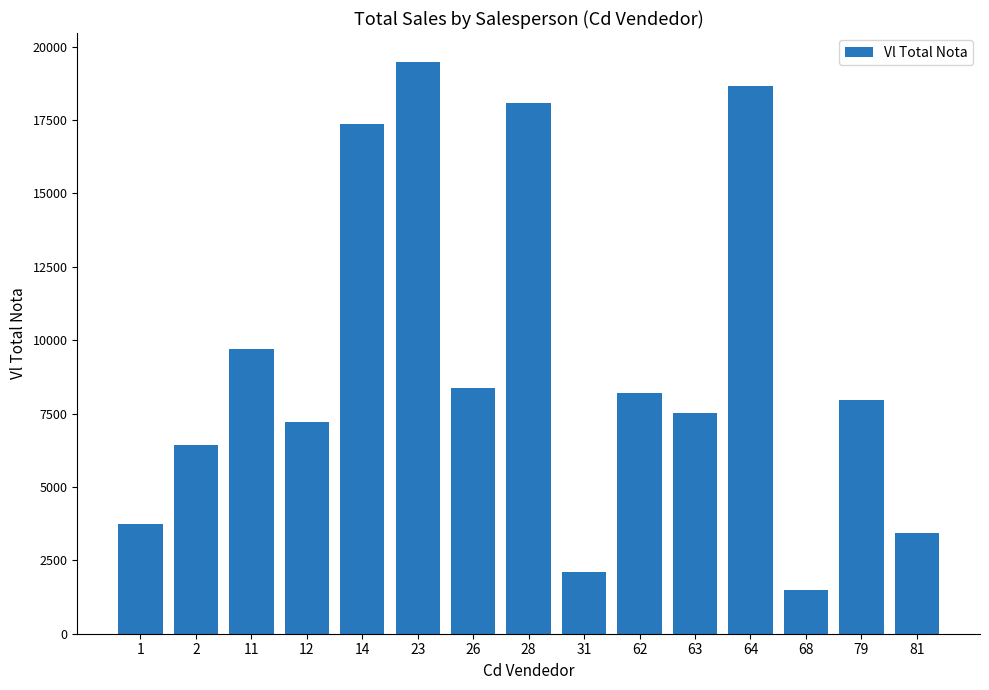

List the labels in order of value, largest first.

23, 64, 28, 14, 11, 26, 62, 79, 63, 12, 2, 1, 81, 31, 68